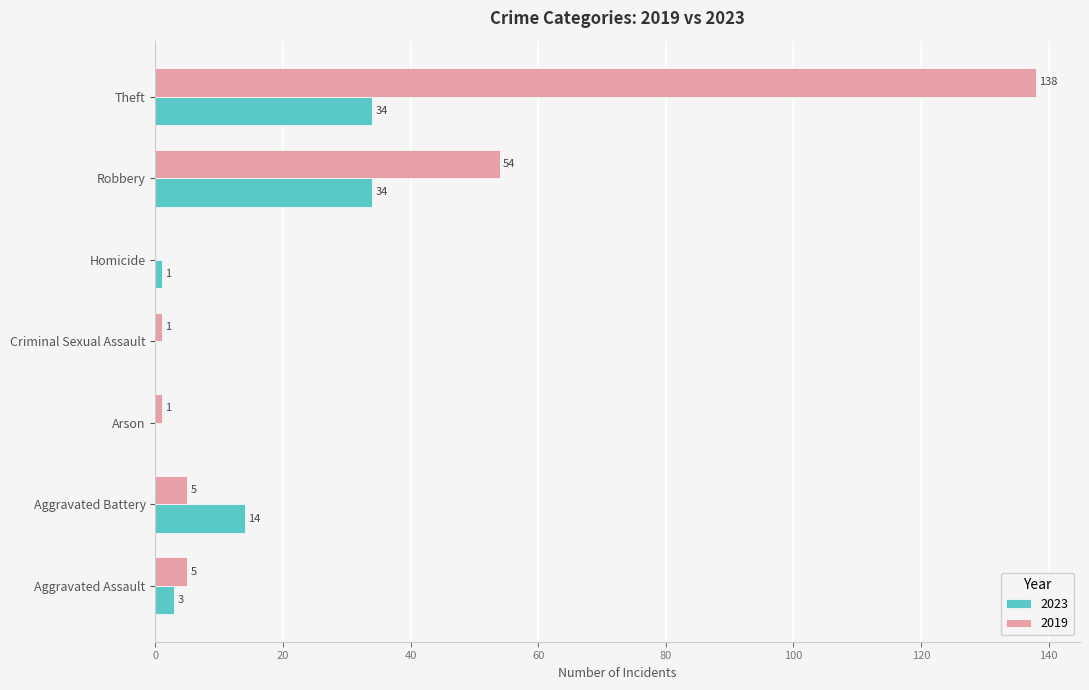

Which series changed the most between Criminal Sexual Assault and Robbery?

2019